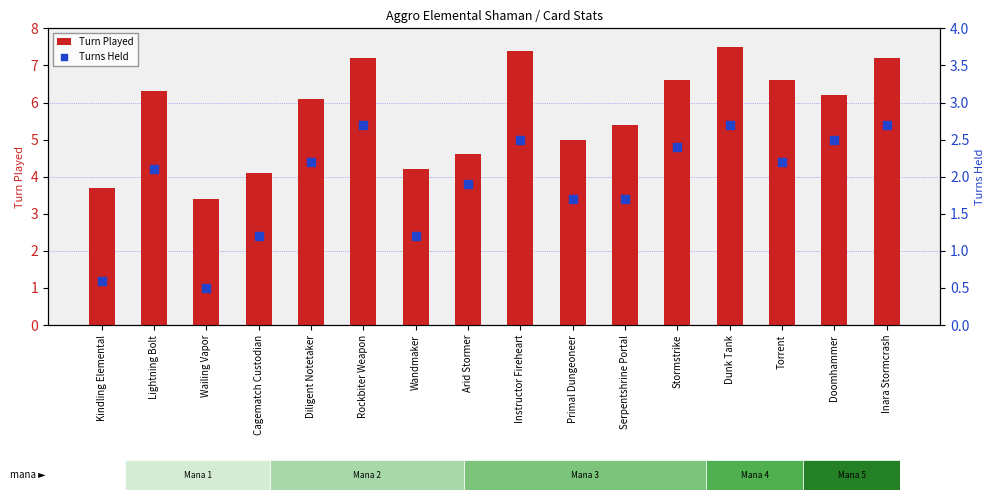

Is the value of Turn Played at Diligent Notetaker greater than the value of Turns Held at Diligent Notetaker?

Yes